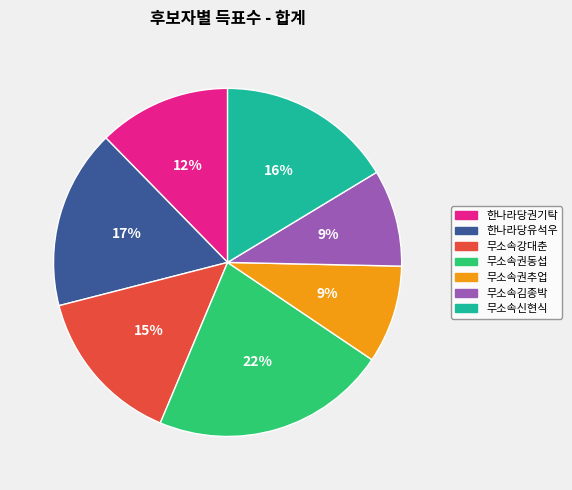

Which slice is the largest?

무소속권동섭